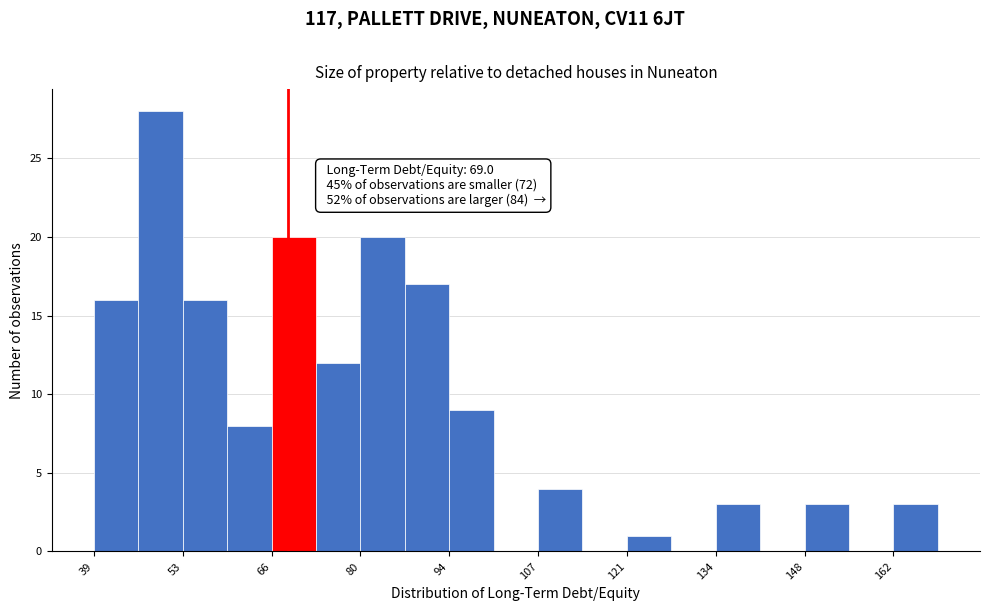

Read against the x-axis, roughly where is the centre of the tallest bar?

50